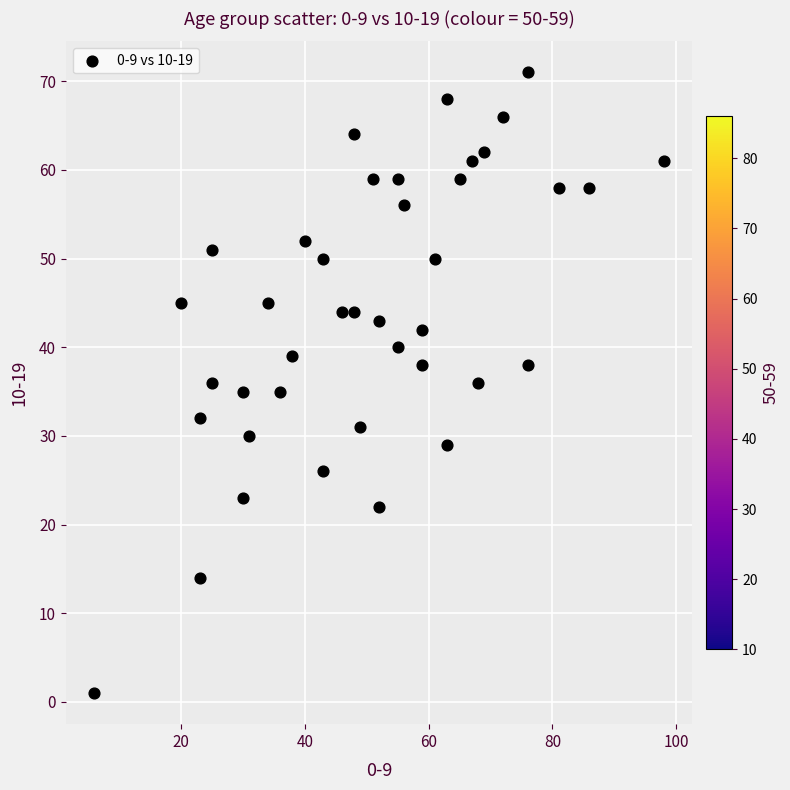

What is the range of X values (max minus min)?

92